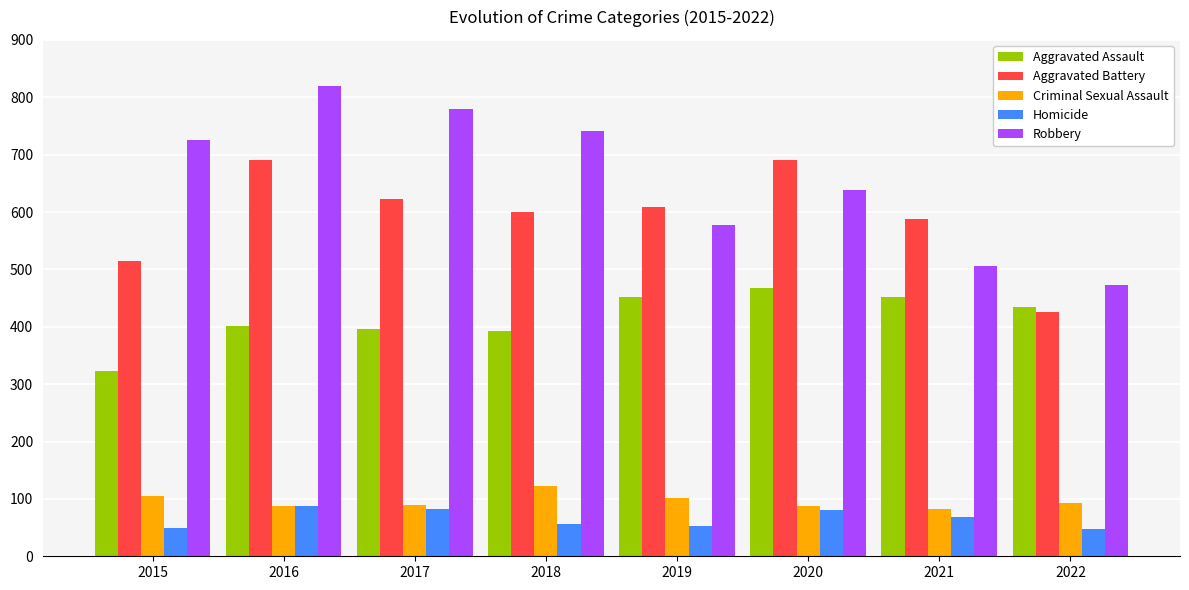

Rank the series at 2017 from highest to lowest value.

Robbery, Aggravated Battery, Aggravated Assault, Criminal Sexual Assault, Homicide